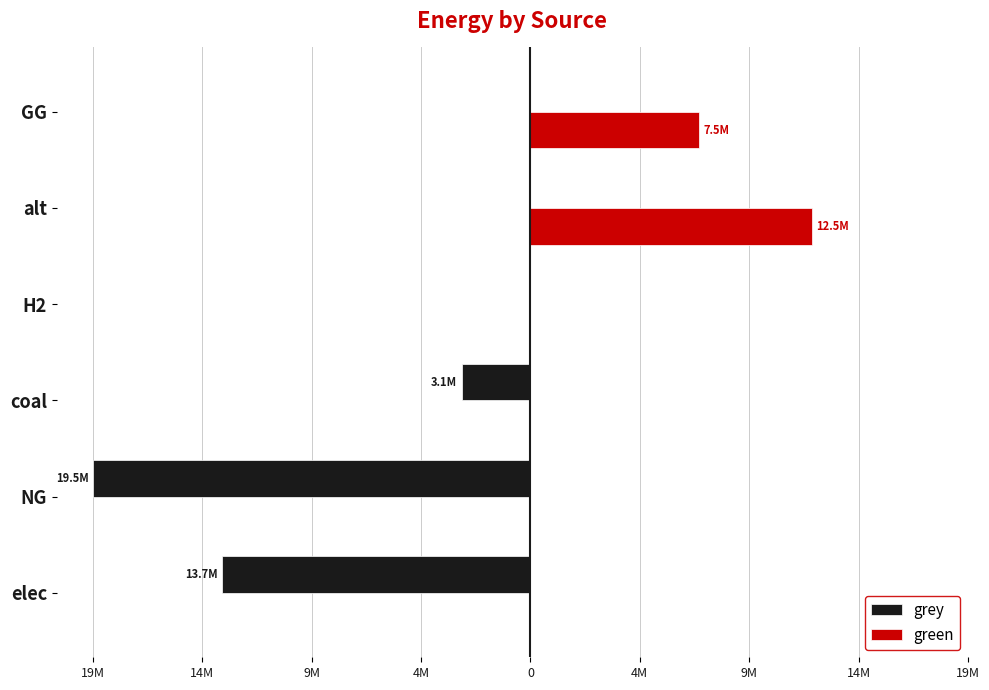

How many groups of bars are there?

6